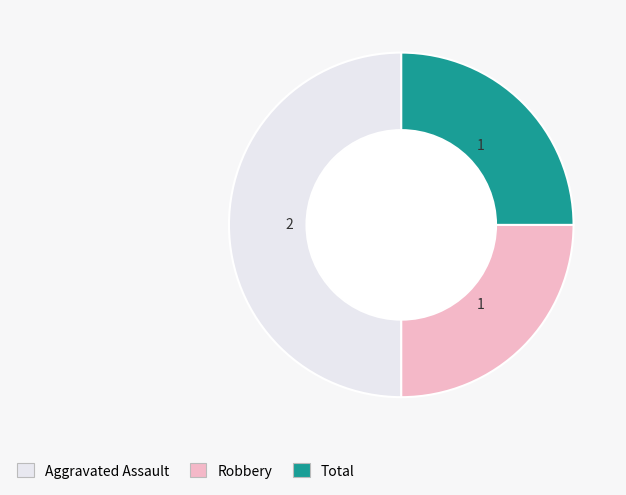

True or false: Aggravated Assault accounts for 56% of the total.

False